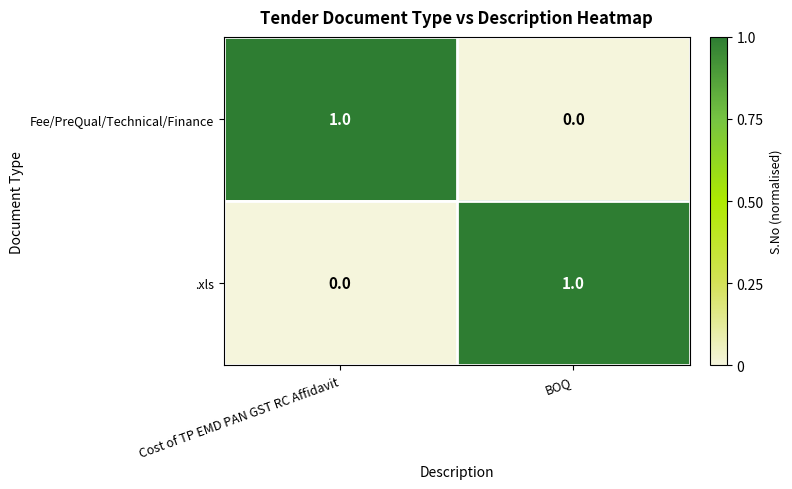

Where is Fee/PreQual/Technical/Finance nearest to the value 0?

BOQ